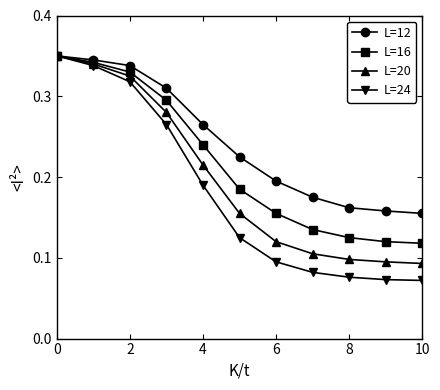

Rank the series by their average value, from highest to lowest.

L=12, L=16, L=20, L=24